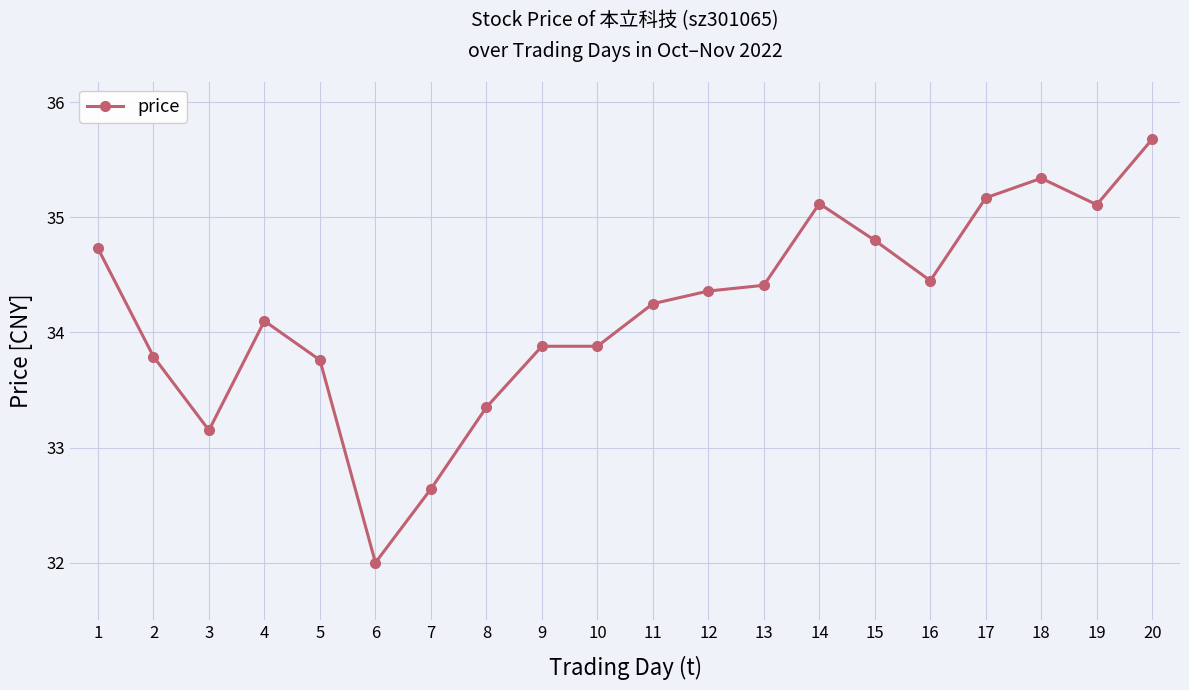

What is the value of the 18th point from the left?

35.3